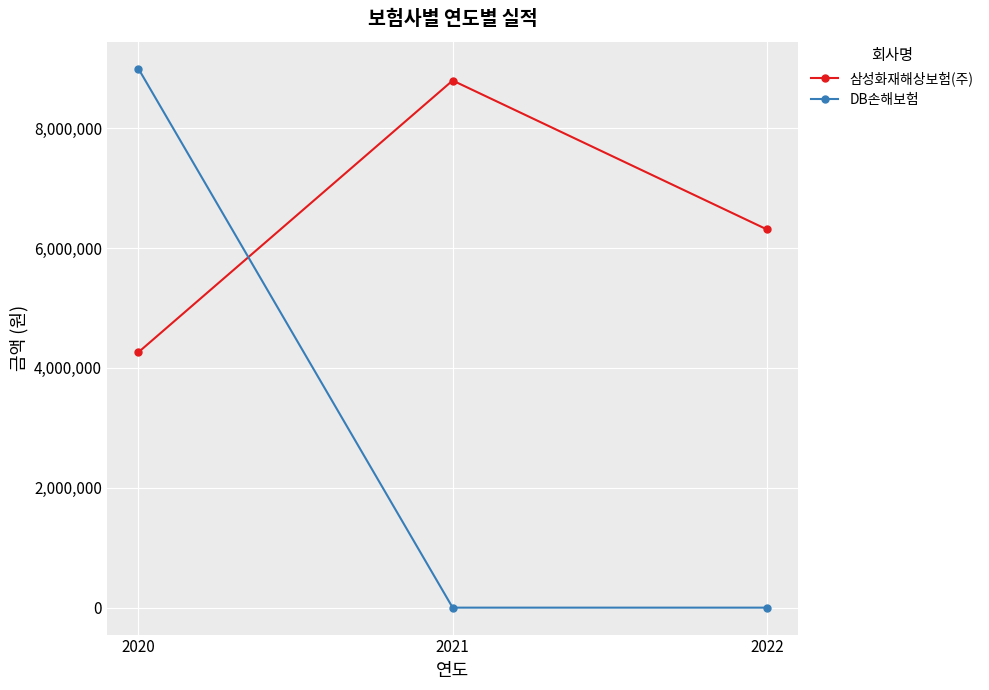

What is the sum of all 삼성화재해상보험(주) values?

19367944